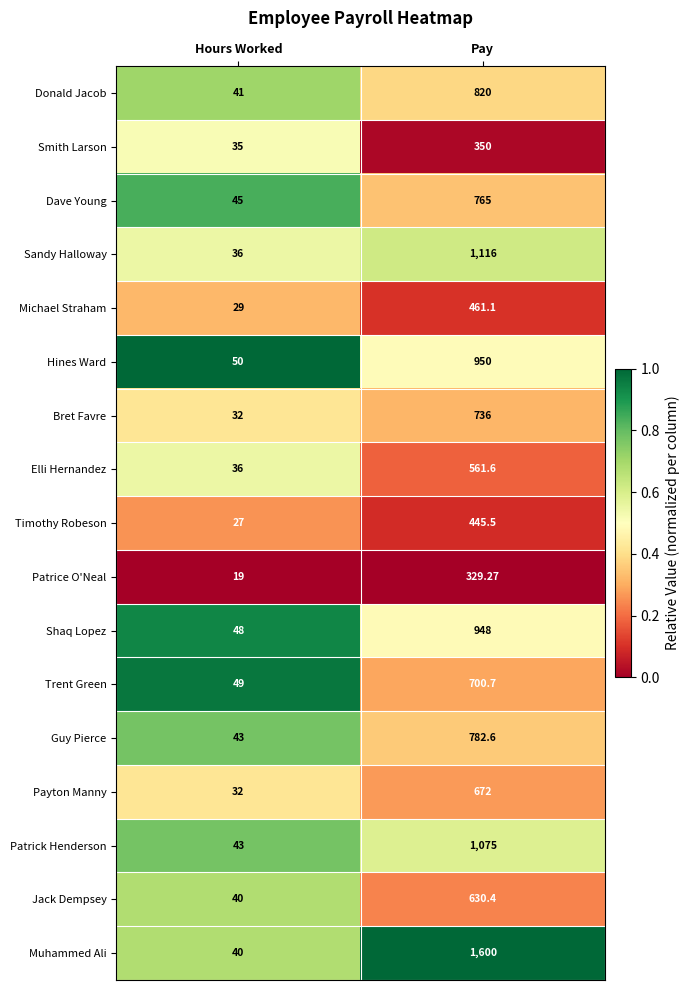

Which series has the largest total across all categories?

Muhammed Ali